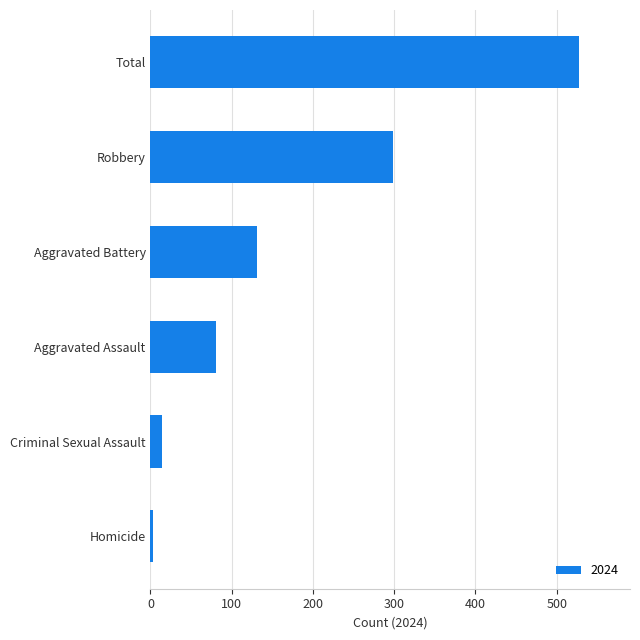

Does the chart contain any negative values?

No